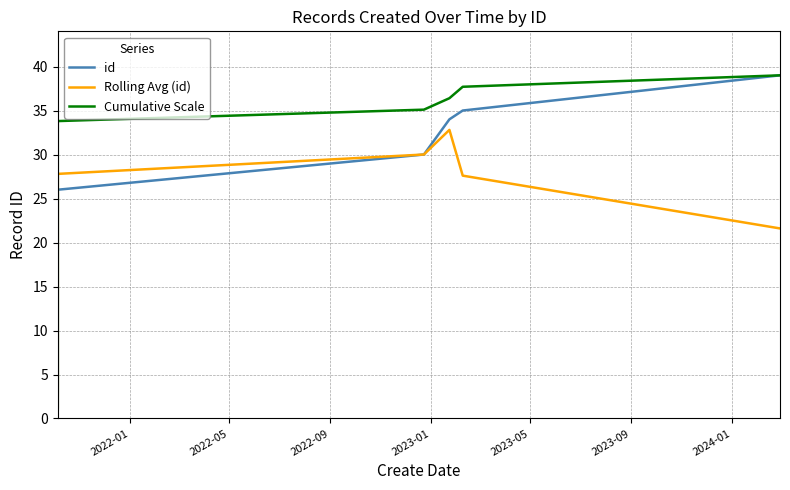

True or false: Cumulative Scale has more than 0 points higher than both neighbors.

False